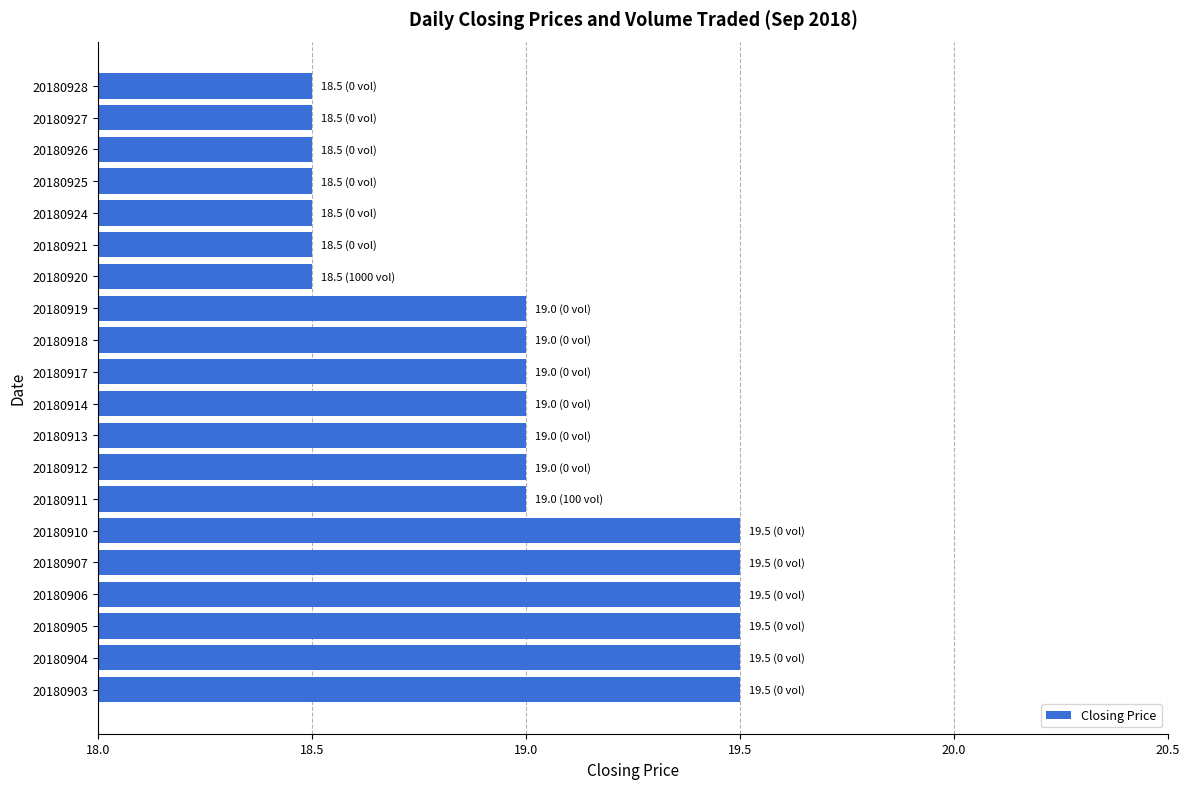

What is the sum of all values?

379.5